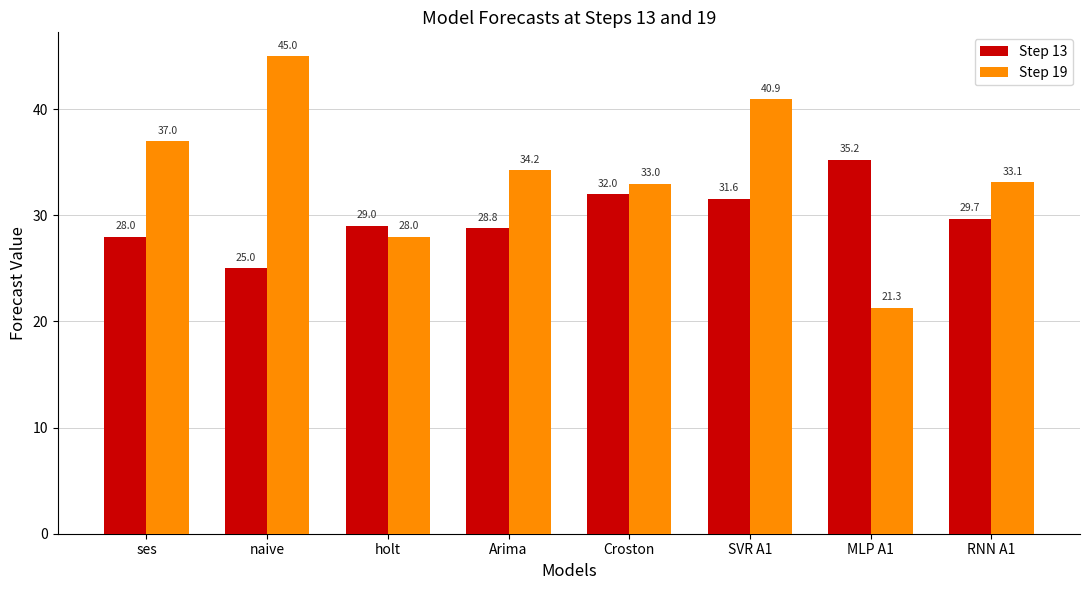

At which label does Step 19 first exceed 34?

ses